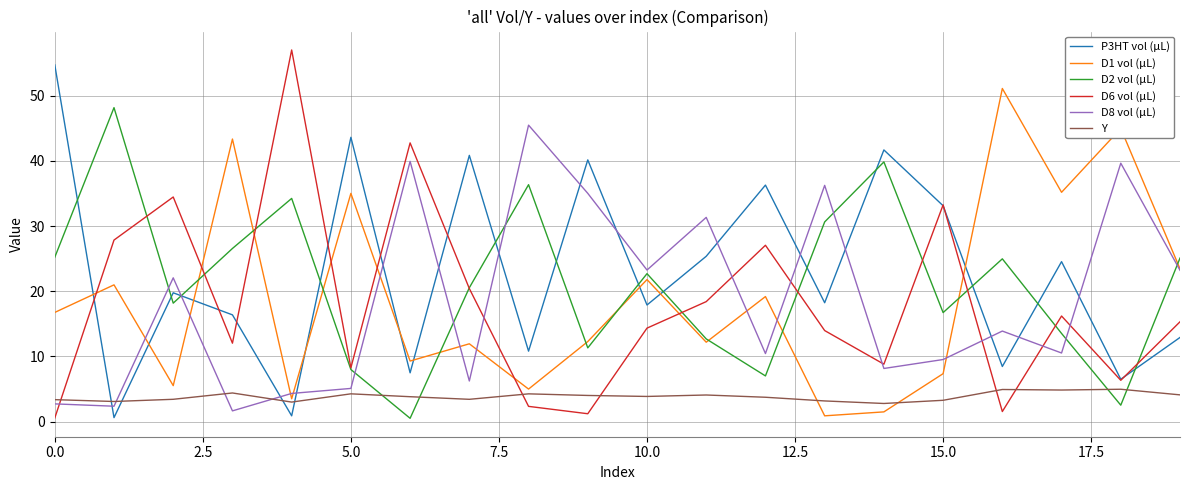

After their last crossing, which series has the higher values: Y or D2 vol (µL)?

D2 vol (µL)